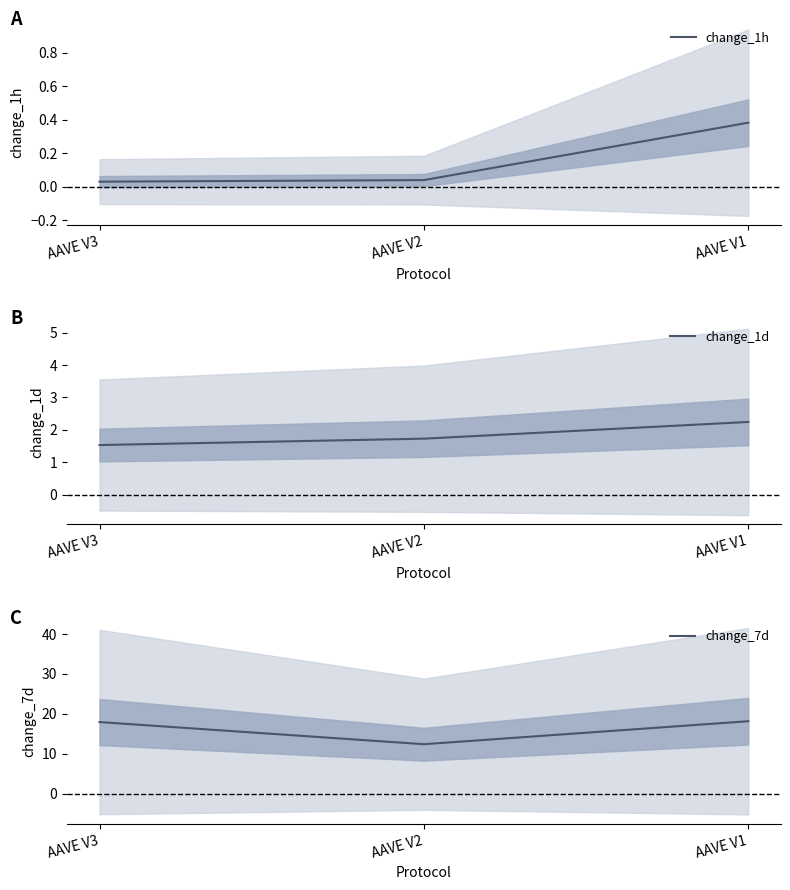

What is the average value of the change_1d series?

1.8